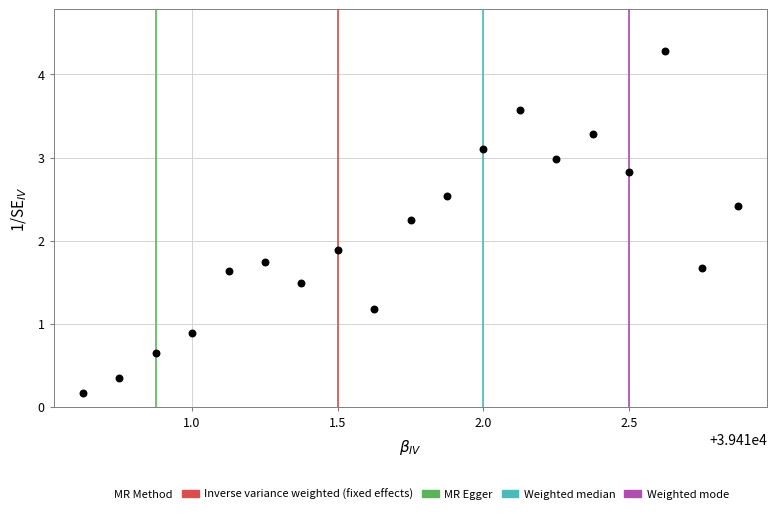

What is the range of X values (max minus min)?

2.2